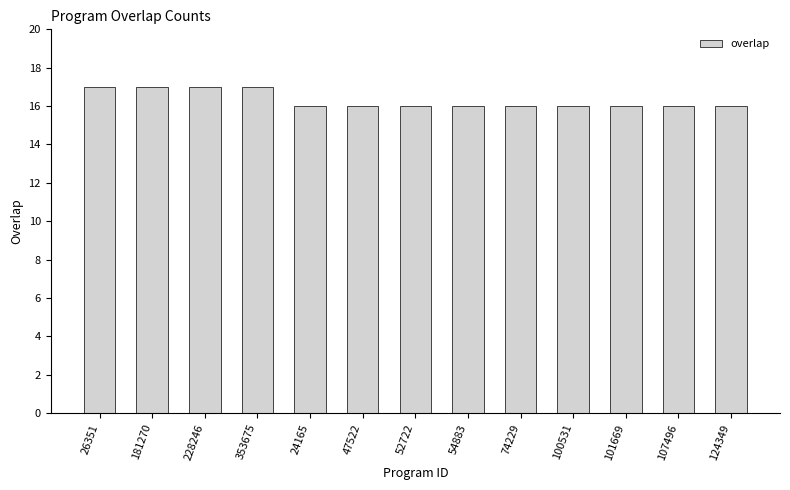

What is the ratio of the value at 100531 to the value at 181270?

0.9